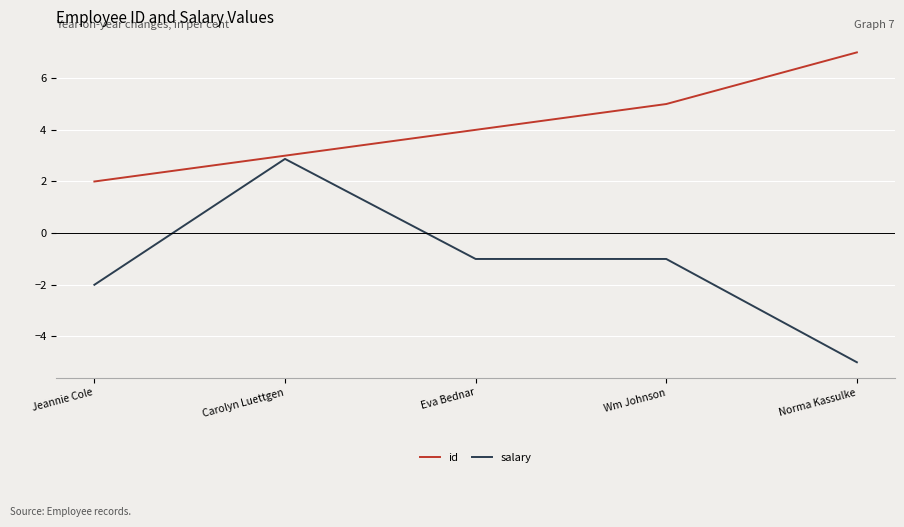

Where does the salary series first go above -1?

Carolyn Luettgen